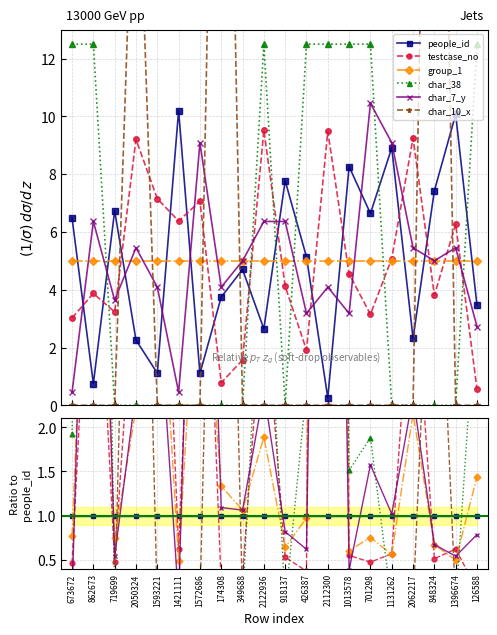

Is this an area chart (filled region under the line)?

No